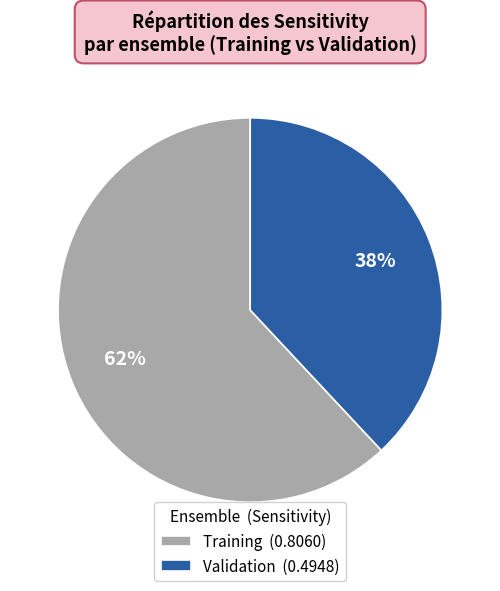

Is there any slice that represents more than half of the pie?

Yes